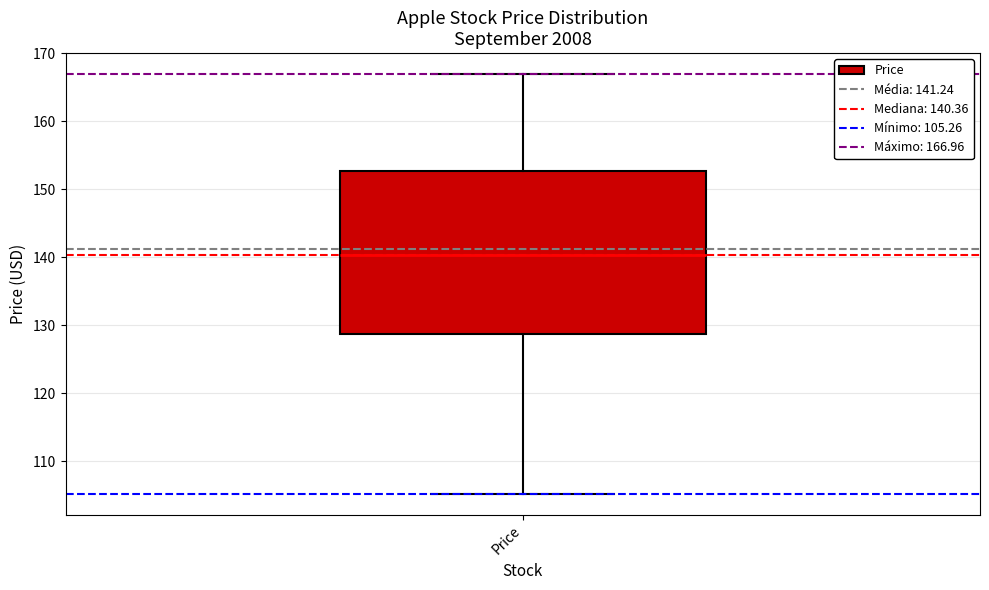

Transcribe this box plot: give where the median line is, the range the box spans, and where the two whiskers end, as read against the y-axis. The values are not printed on the chart, so give them approximately, as read against the axis.

median 140, box 129 to 153, whiskers 105 to 167